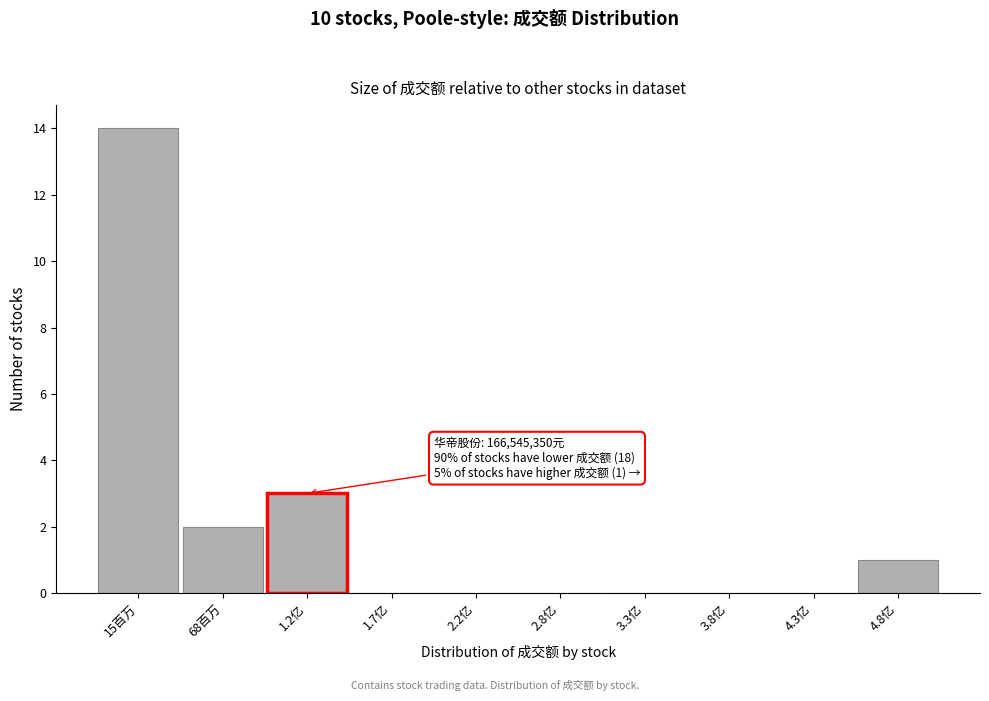

Reading left to right, transcribe all the data shown in this chart.

15百万=14	68百万=2	1.2亿=3	1.7亿=0	2.2亿=0	2.8亿=0	3.3亿=0	3.8亿=0	4.3亿=0	4.8亿=1